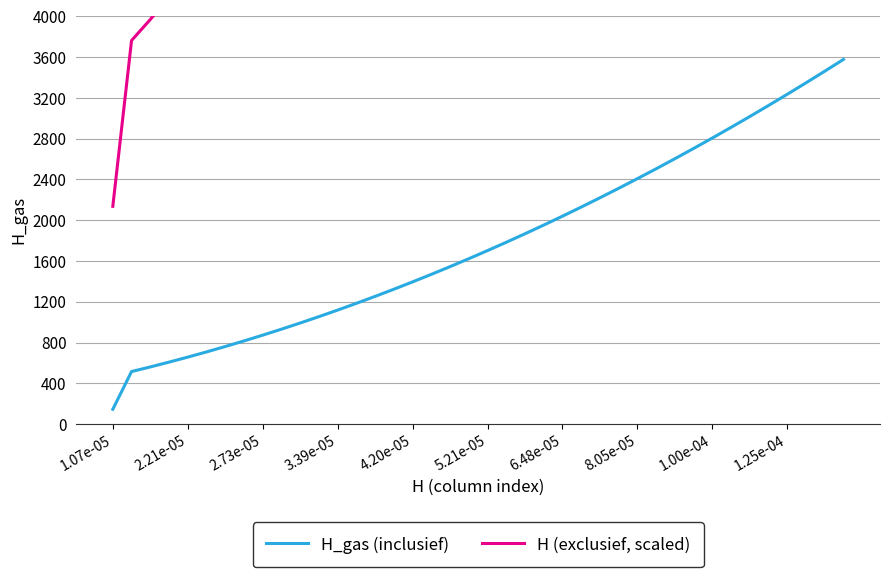

What is the sum of all H (exclusief, scaled) values?

490293.8